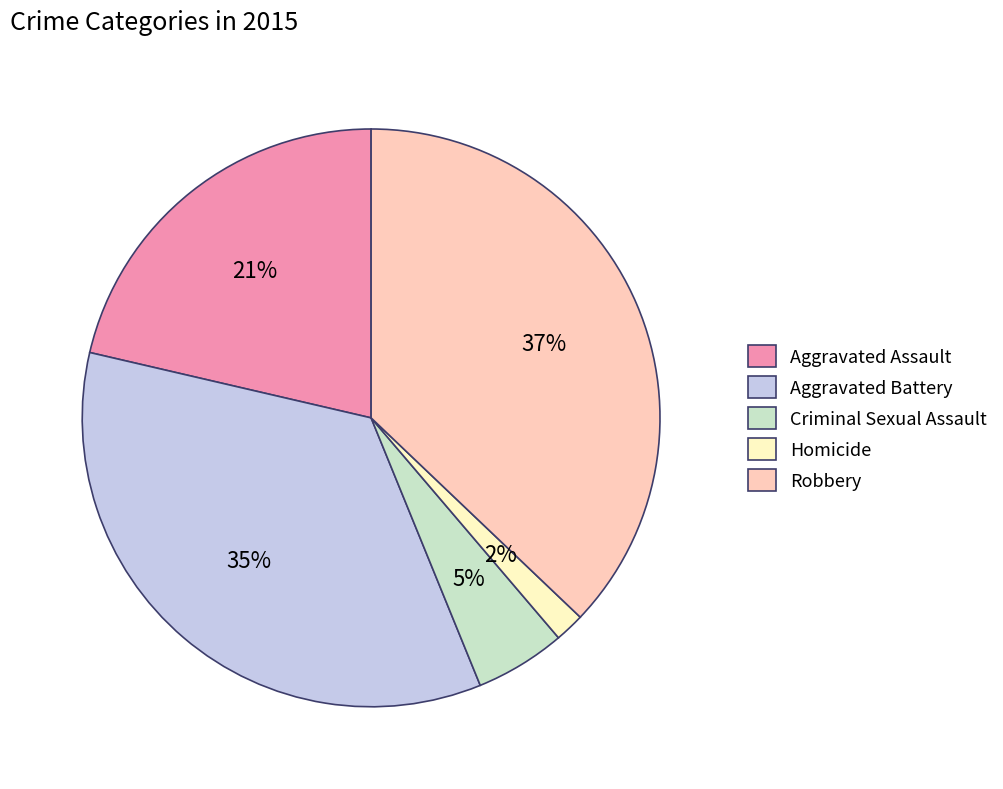

To the nearest percent, what percentage of the pie is Aggravated Battery?

35%